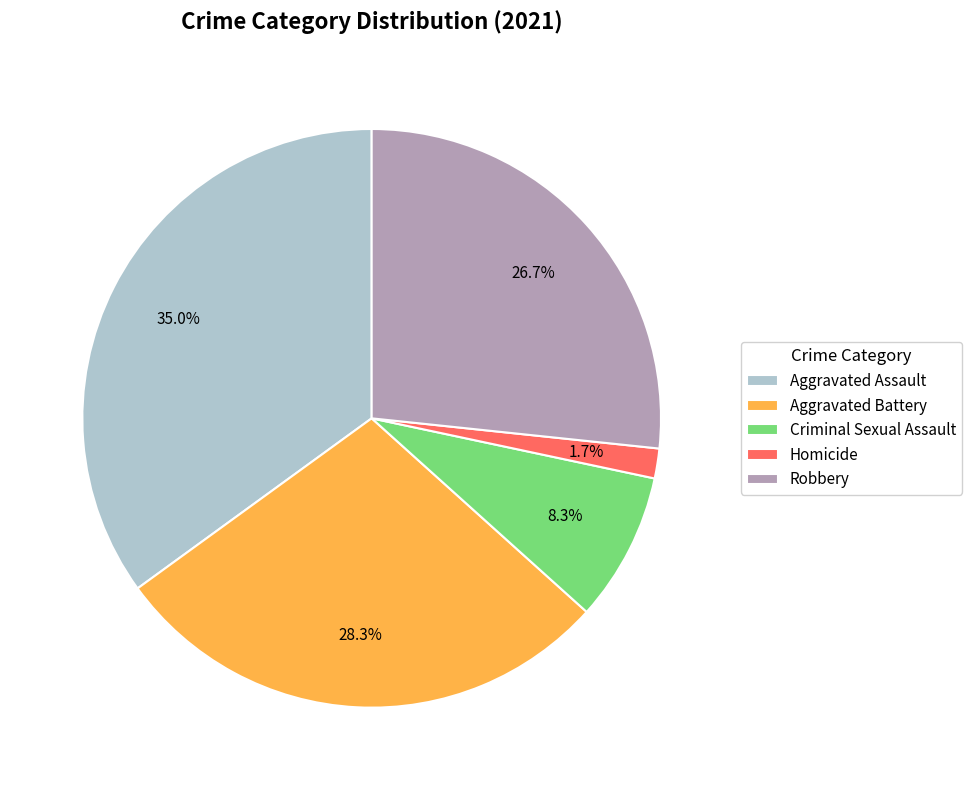

Which has a higher value, Robbery or Aggravated Assault?

Aggravated Assault